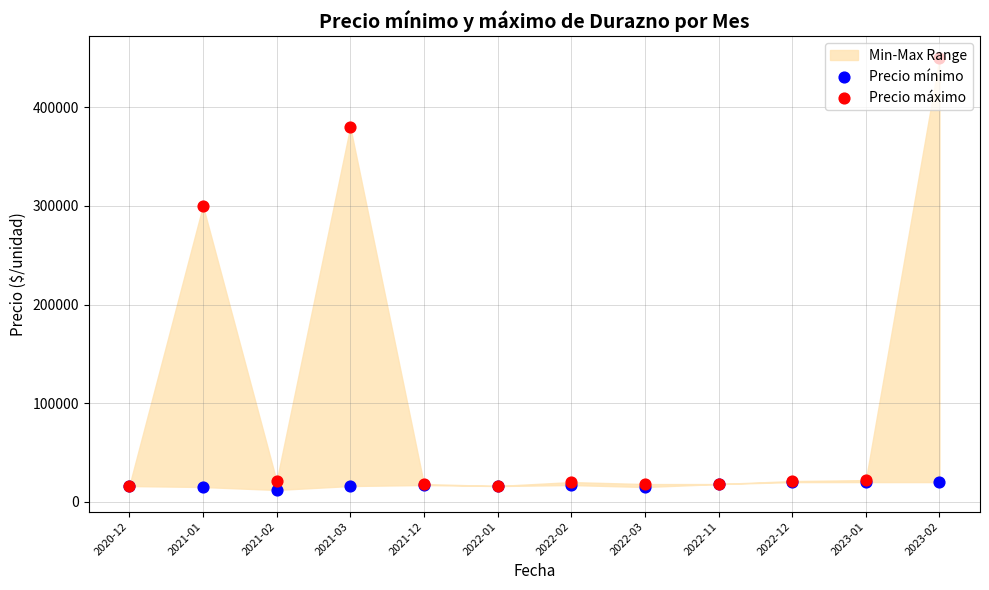

Which series has the widest spread of Y values?

Precio máximo